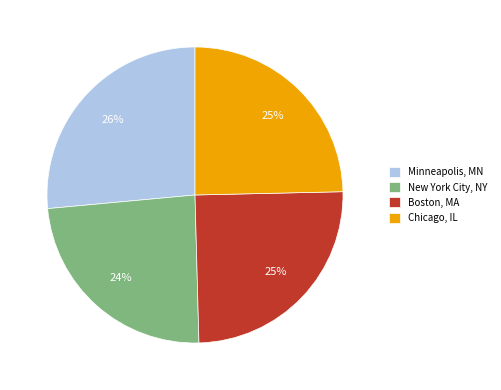

Between Minneapolis, MN and Boston, MA, which is larger?

Minneapolis, MN